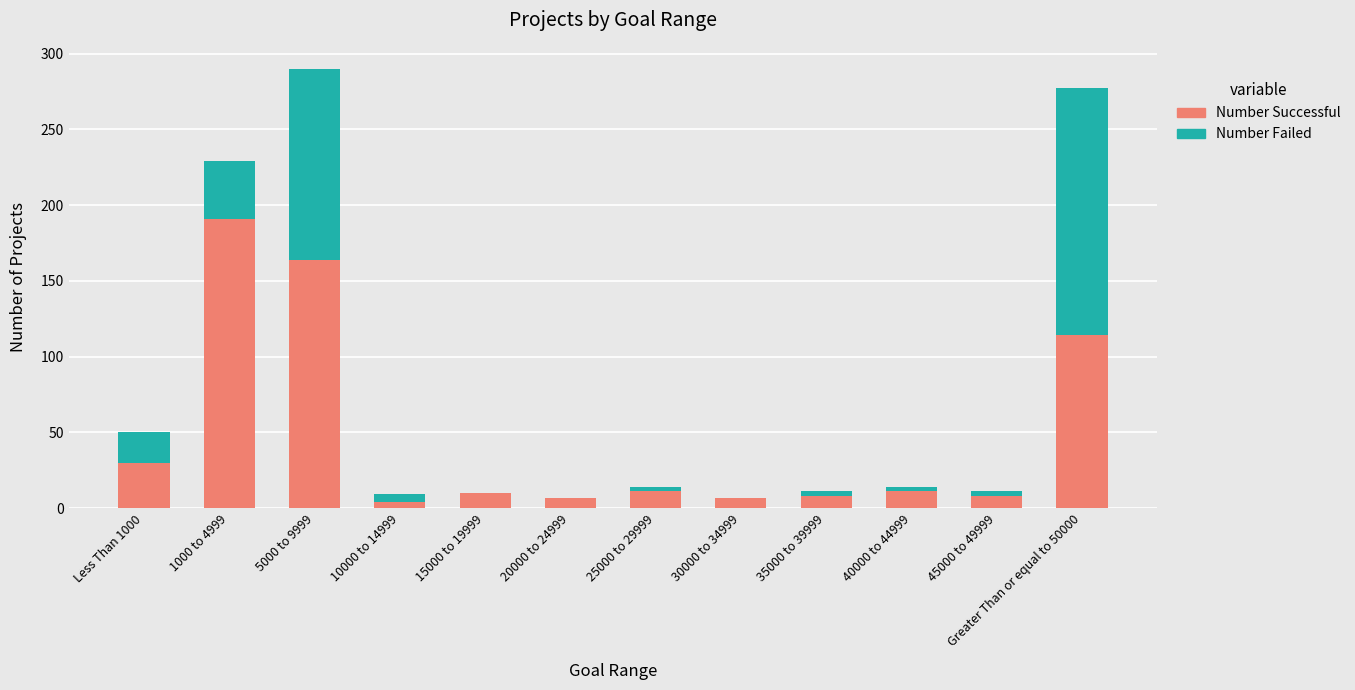

At which category is the sum across all series the highest?

5000 to 9999